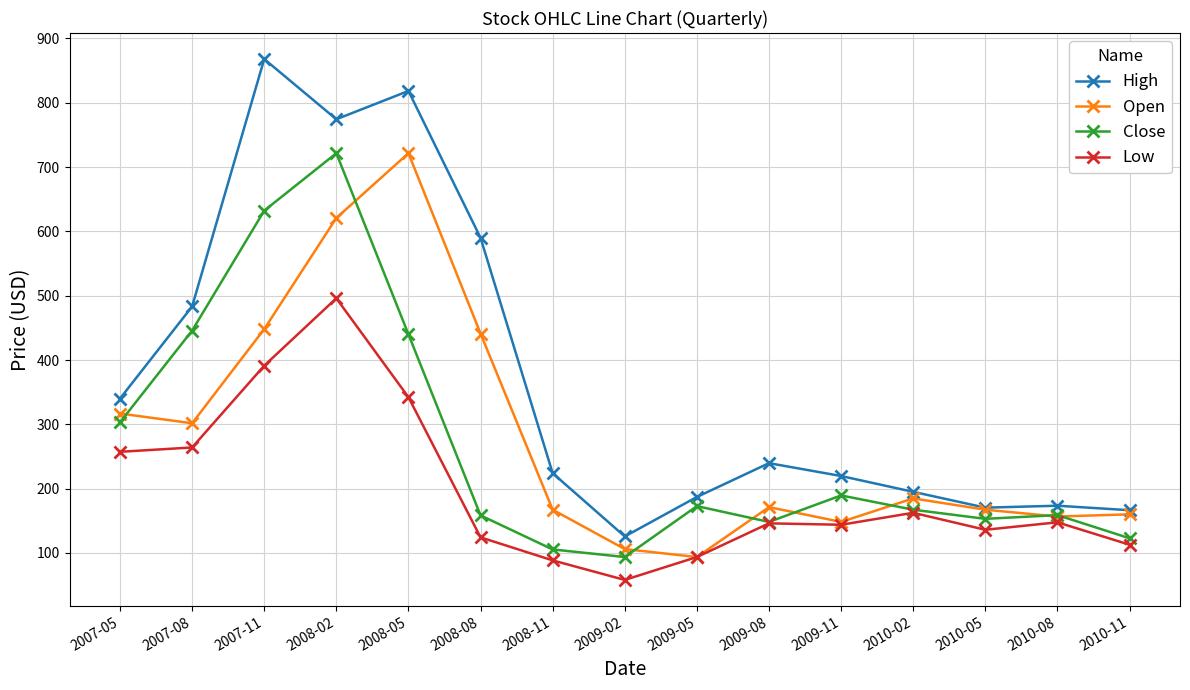

Where is the first local maximum for Open?

2008-05